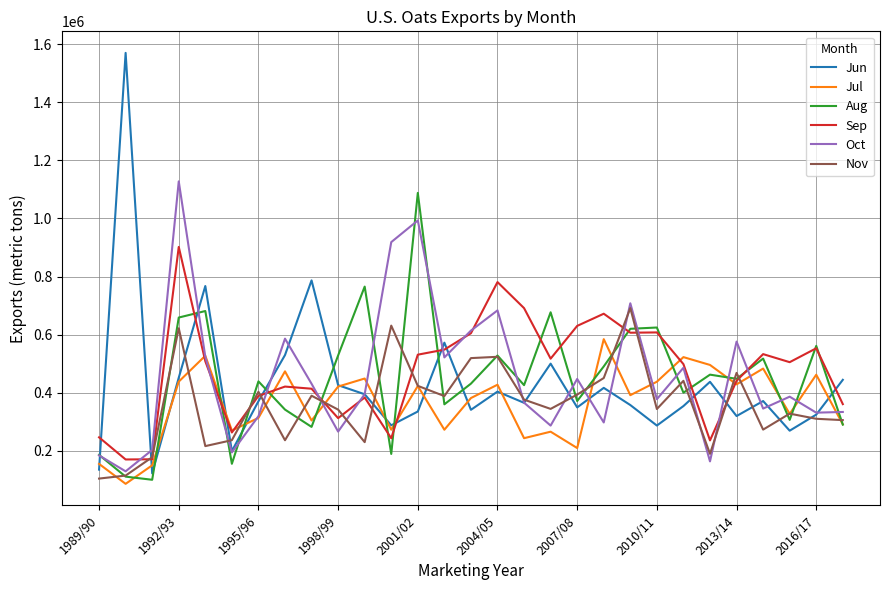

What is the maximum value shown in the chart?

1570662.5